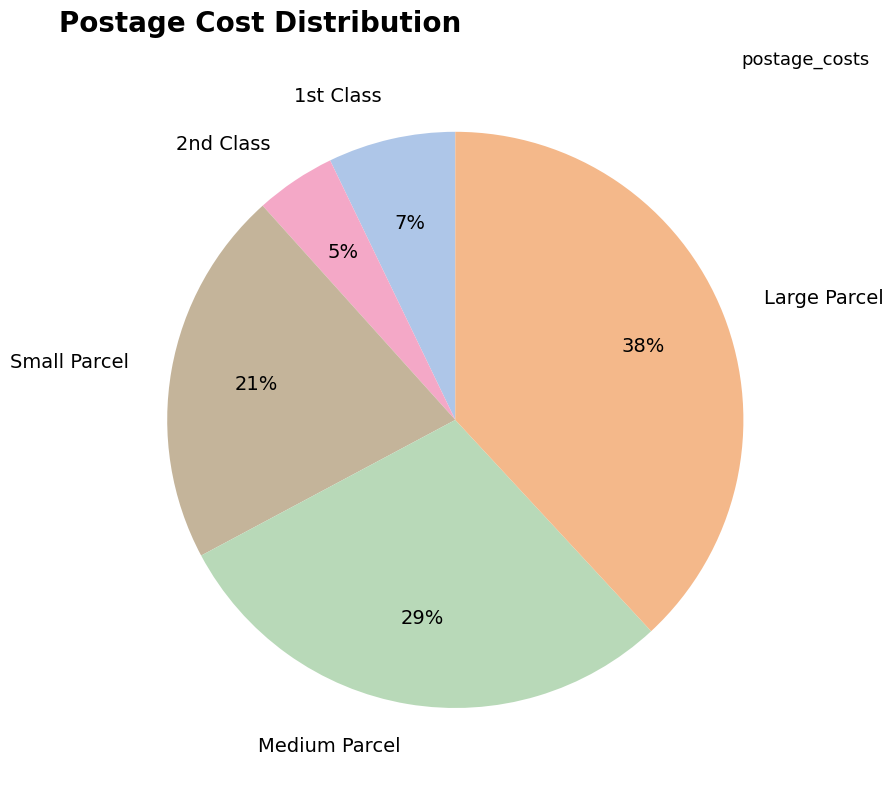

To the nearest percent, what is the difference between the Small Parcel and Large Parcel slice percentages?

17%